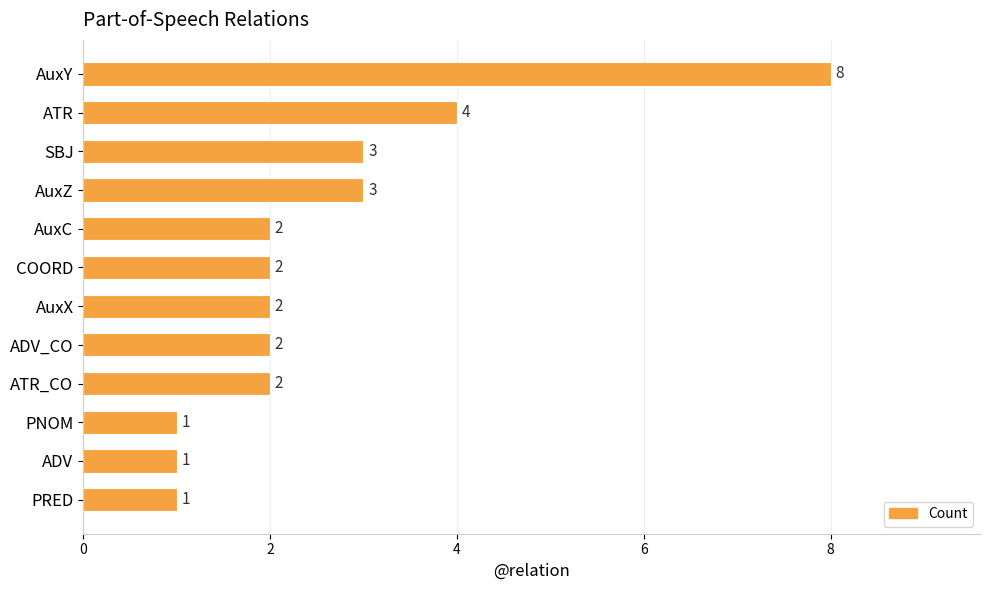

The chart shows a value of 13 at AuxY. True or false?

False